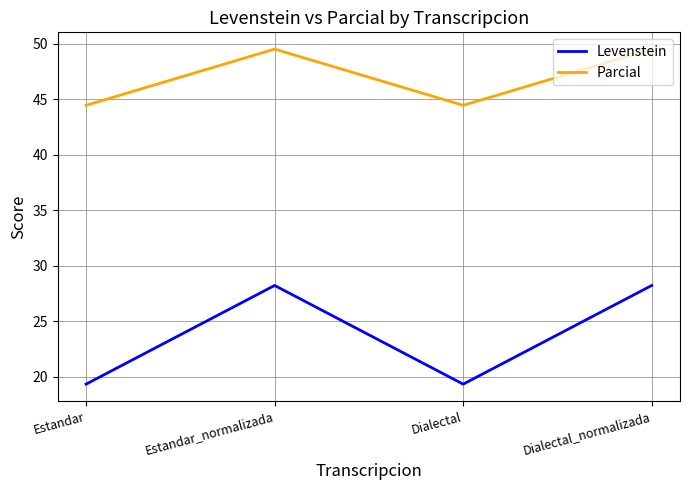

Reading left to right, extract all data points from this chart.

Levenstein: 19.4	28.2	19.4	28.2
Parcial: 44.4	49.5	44.4	49.5